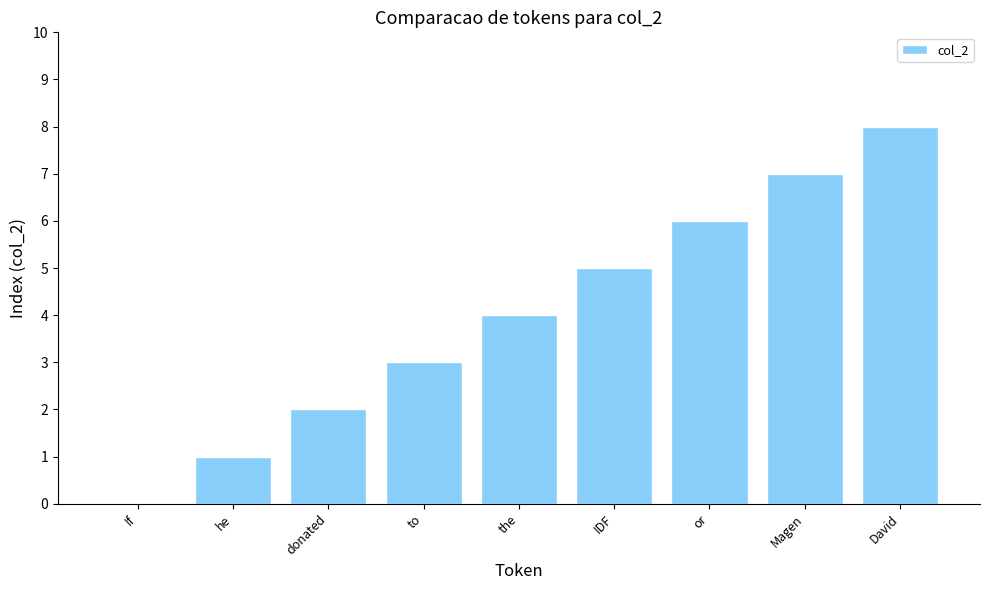

What is the maximum value shown in the chart?

8